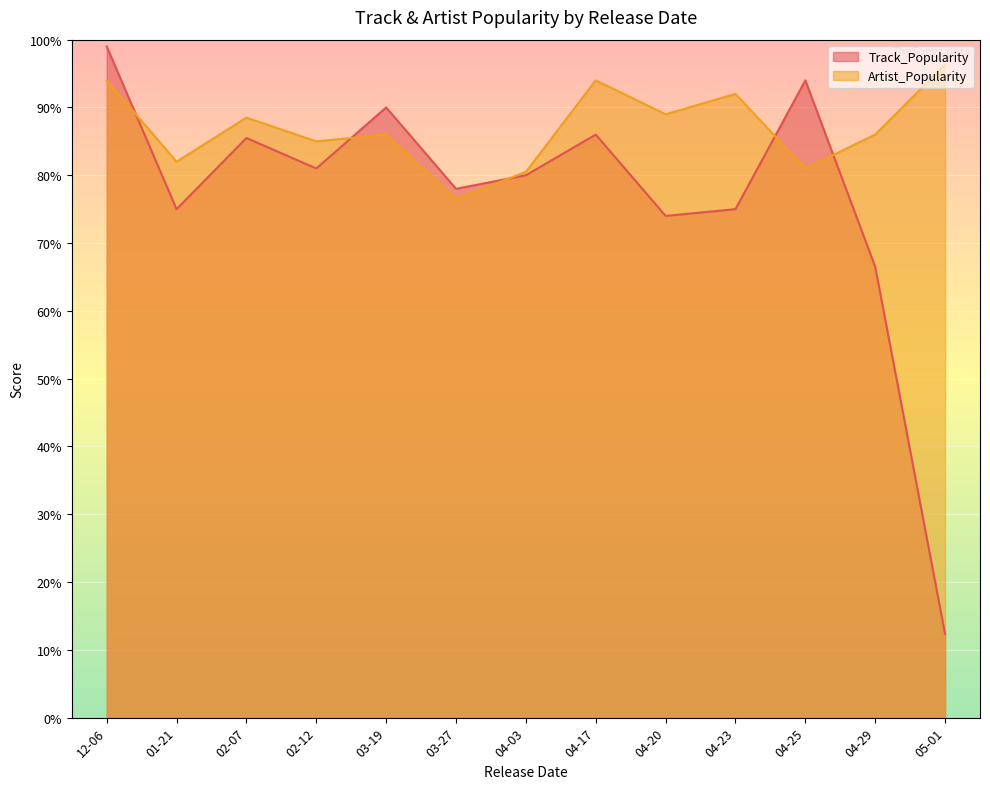

What is the total value across all series at 04-29?

152.5